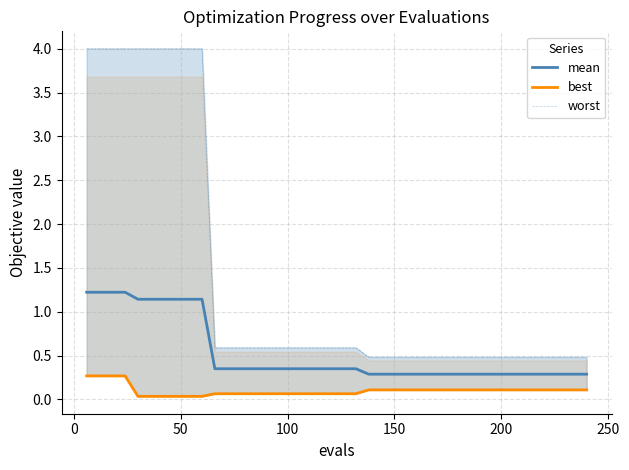

What is the maximum value for mean?

1.2